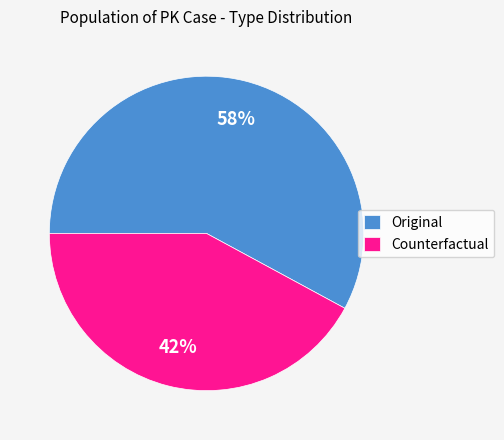

To the nearest percent, what is the combined percentage of Counterfactual and Original?

100%